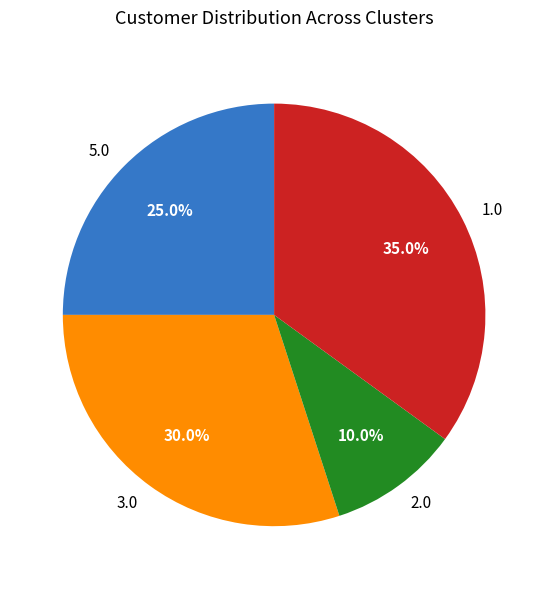

What is the smallest slice in the pie chart?

2.0